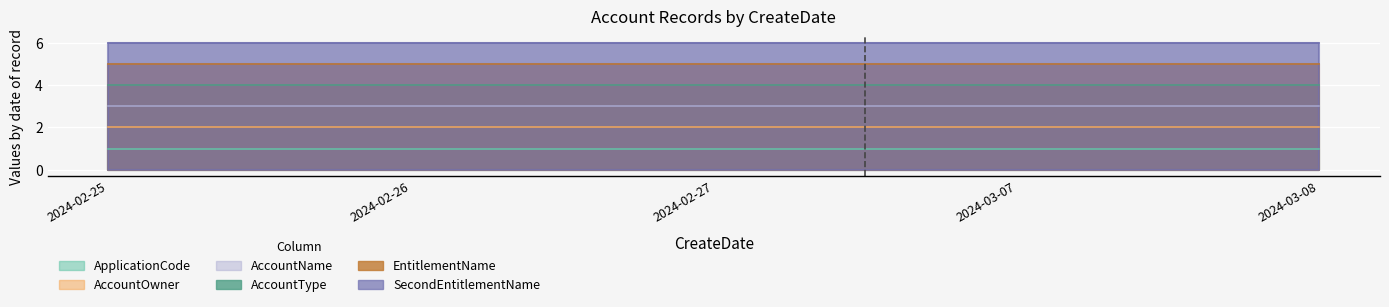

True or false: AccountOwner and SecondEntitlementName intersect in this chart.

False